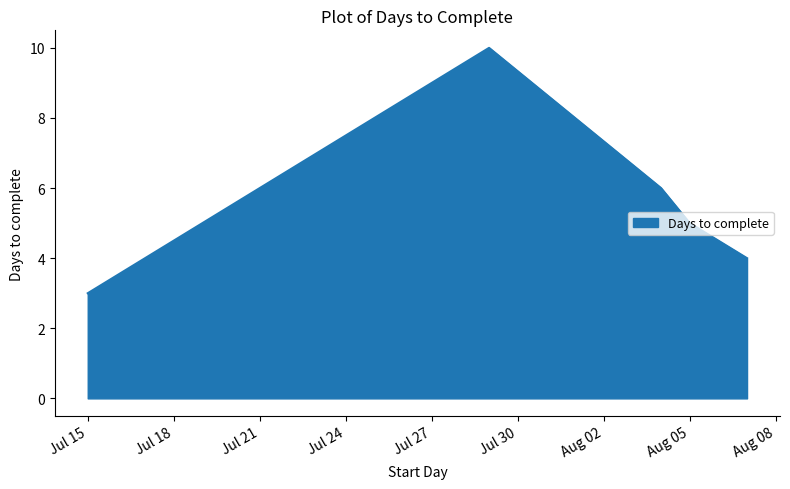

Count the number of data series in this chart.

1